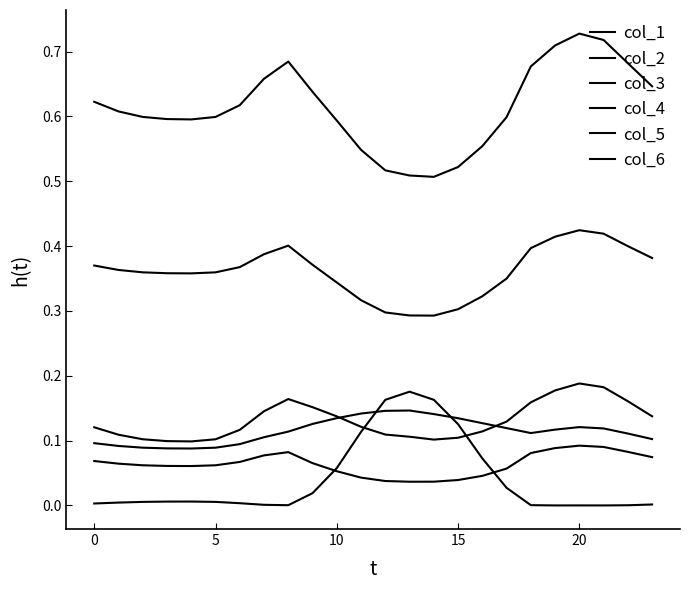

How many interior local peaks does the col_4 series have?

2